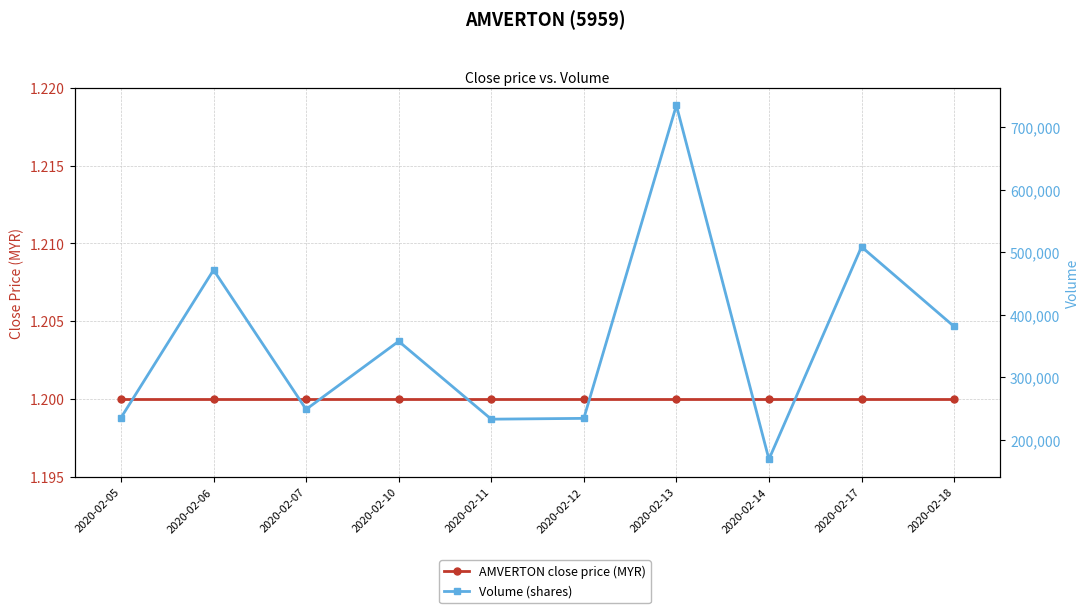

List the series in order of their overall mean, lowest first.

AMVERTON close price (MYR), Volume (shares)